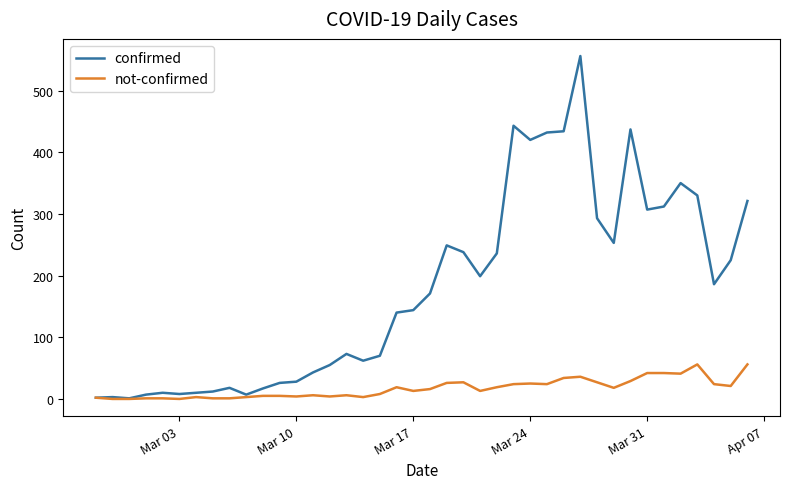

List the series in order of their peak value, lowest first.

not-confirmed, confirmed